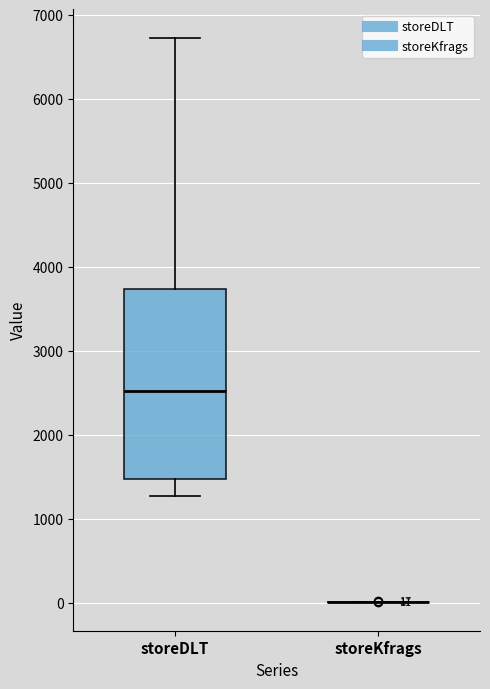

Which box is the tallest, from its lower edge to its upper edge?

storeDLT